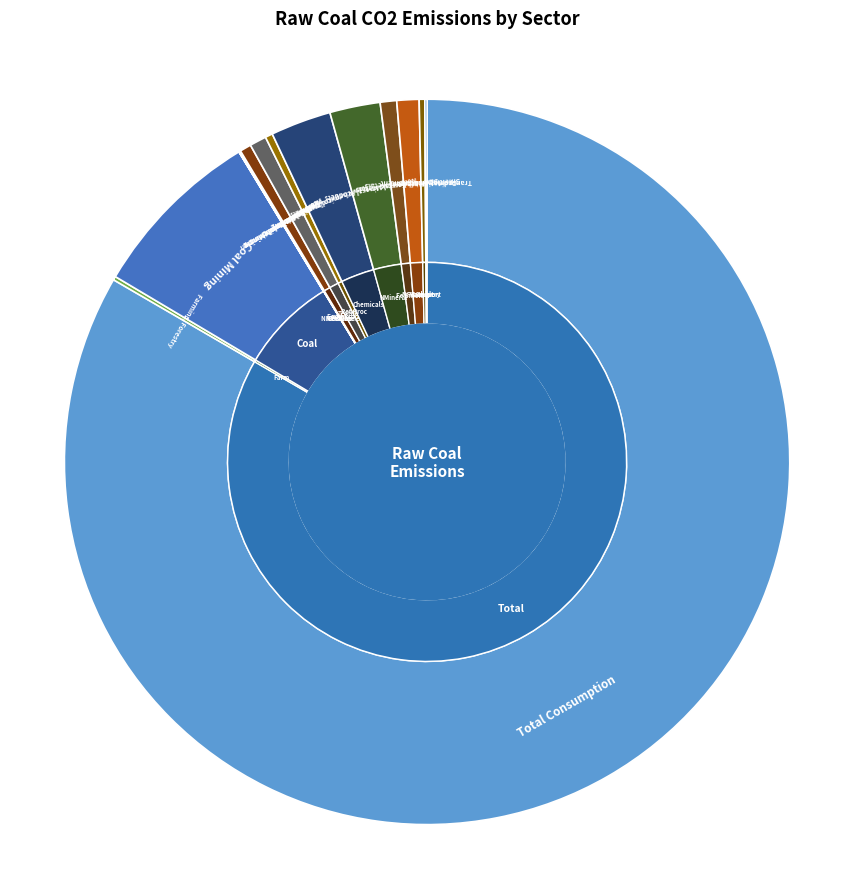

The Smelting Nonferrous Metals slice represents 1% of the pie. True or false?

True